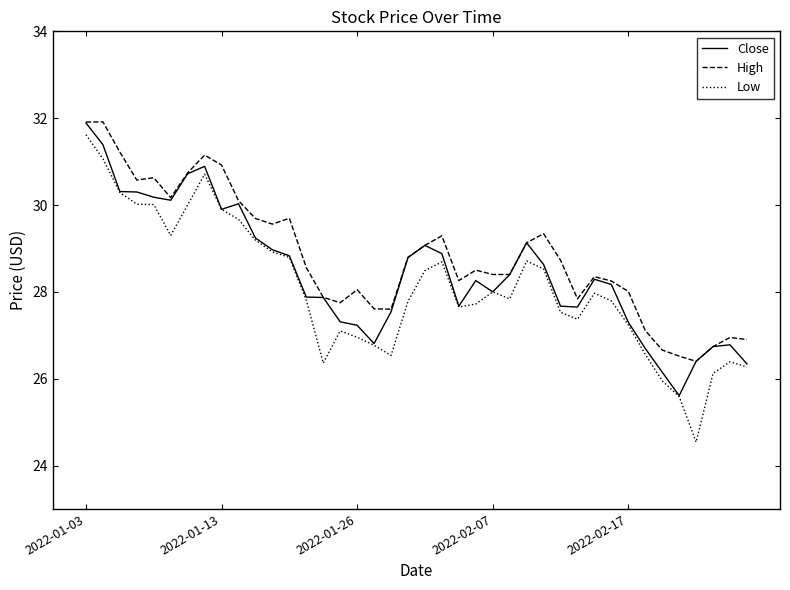

True or false: High and Low cross at least once.

False